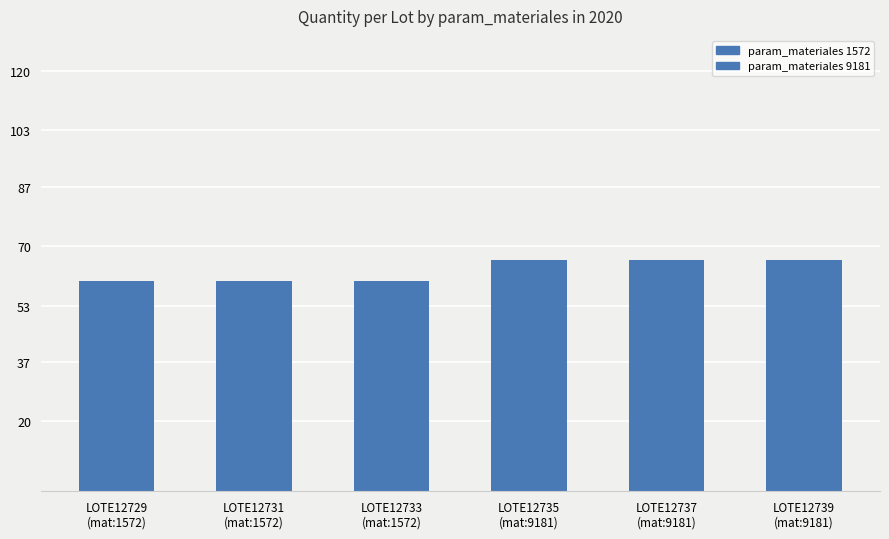

What is the average value of the param_materiales 9181 series?

66